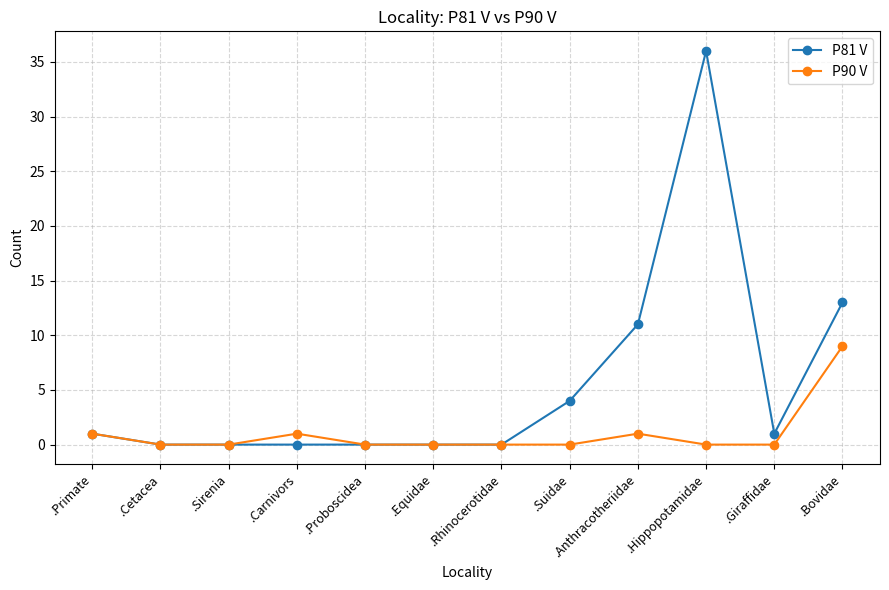

What is the average value of the P81 V series?

6